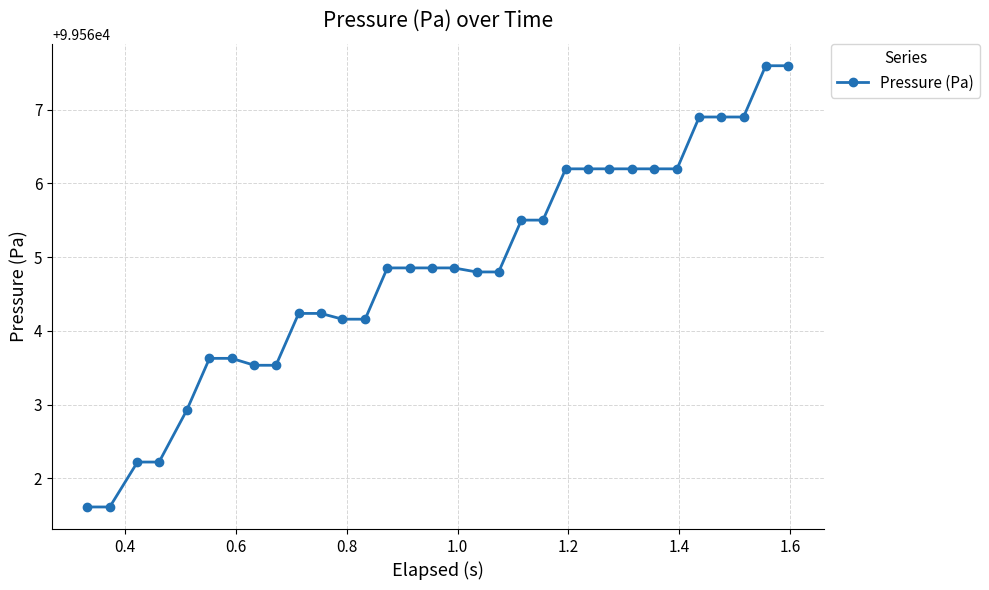

What is the sum of all values?

3186074.8